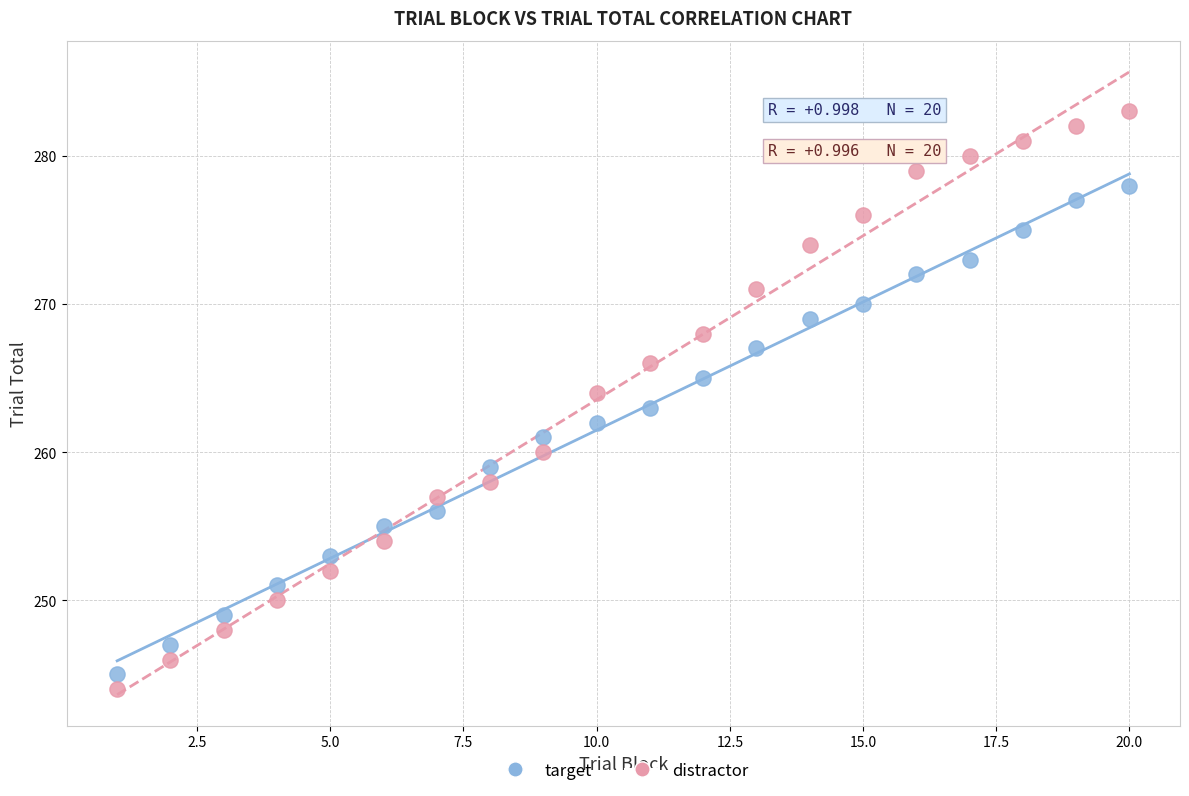

Across all data points, what is the range of Y values (max minus min)?

39